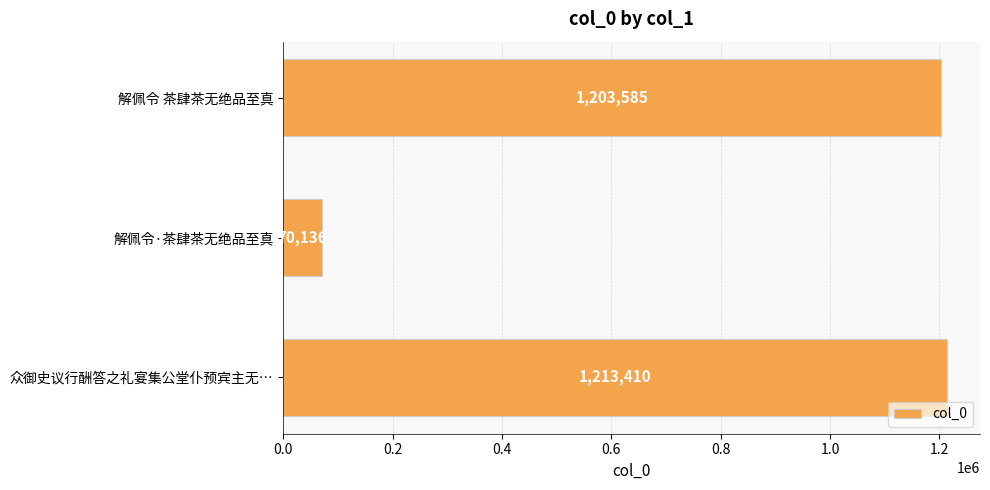

Approximately how many times larger is the value at 解佩令 茶肆茶无绝品至真 compared to 众御史议行酬答之礼宴集公堂仆预宾主无…?

1.0